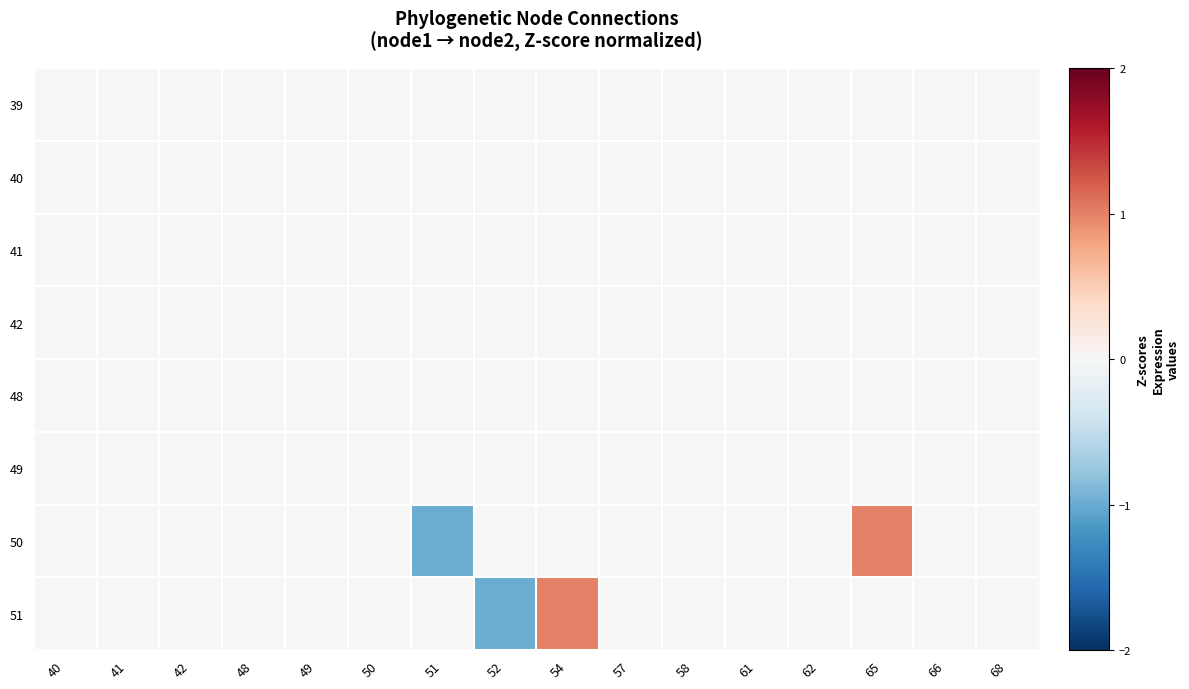

What is the smallest value displayed?

-1